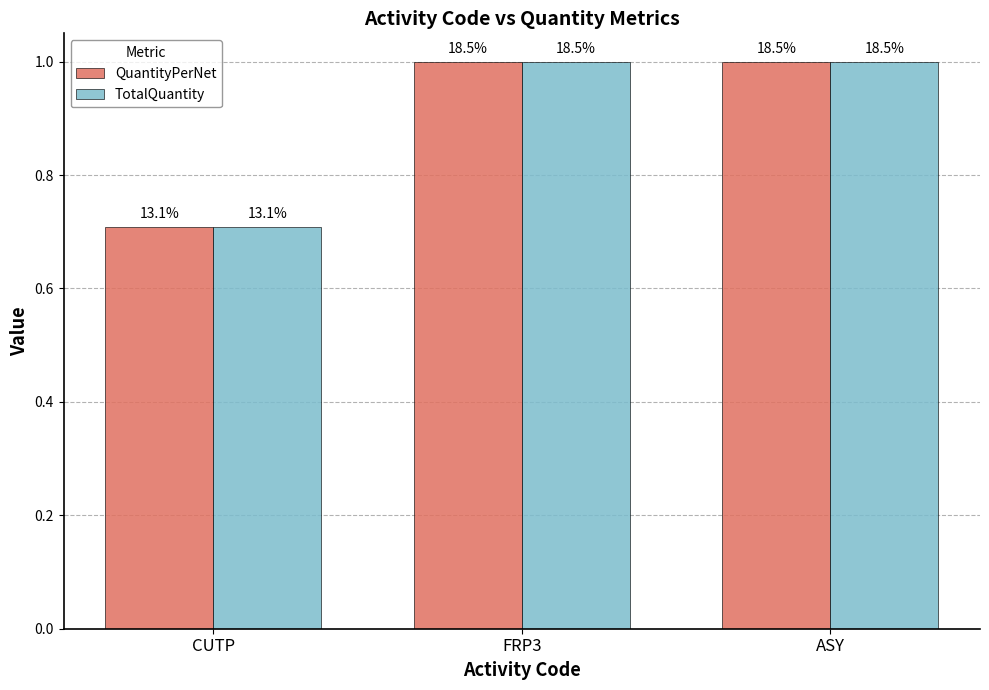

What are all the series names shown in the legend?

QuantityPerNet, TotalQuantity